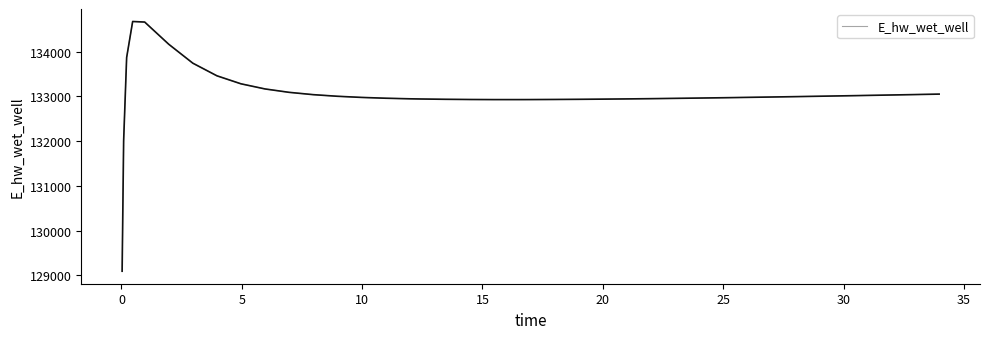

What is the difference between the maximum and minimum values?

5588.8